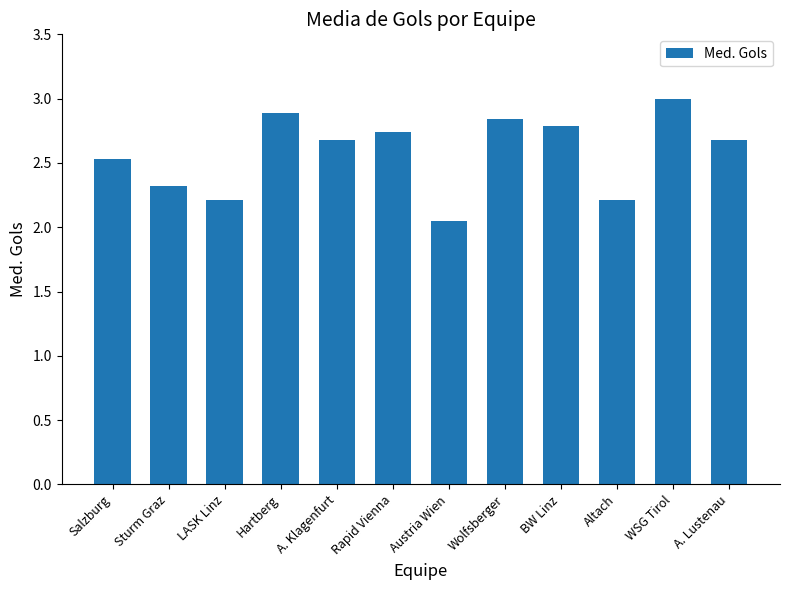

What is the label of the 10th bar from the right?

LASK Linz